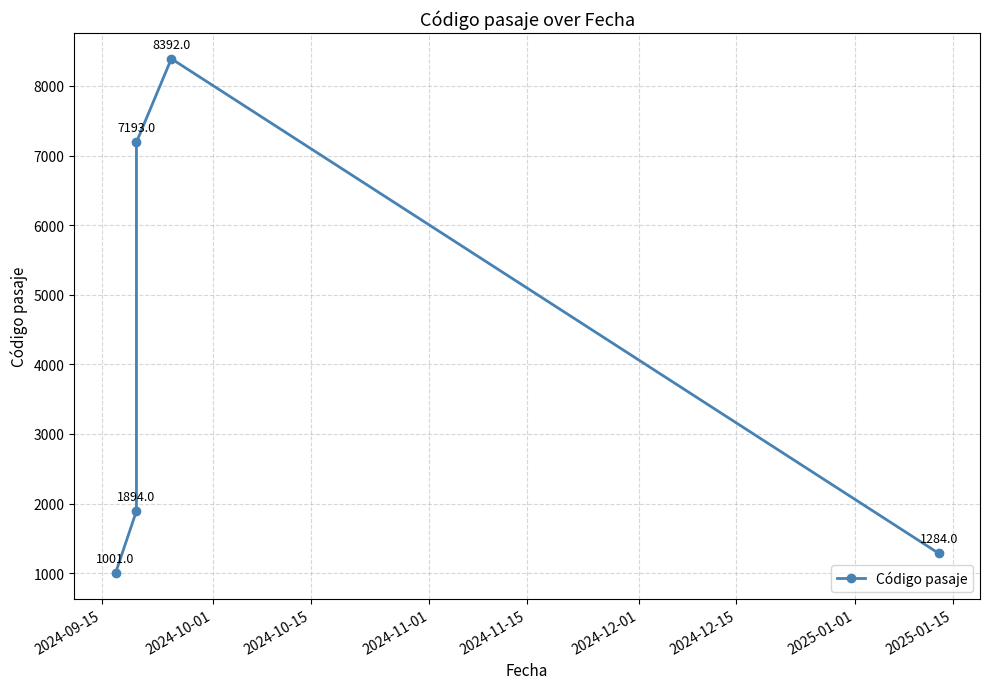

Is it true that the value at 2024-10-15 is 12377?

False